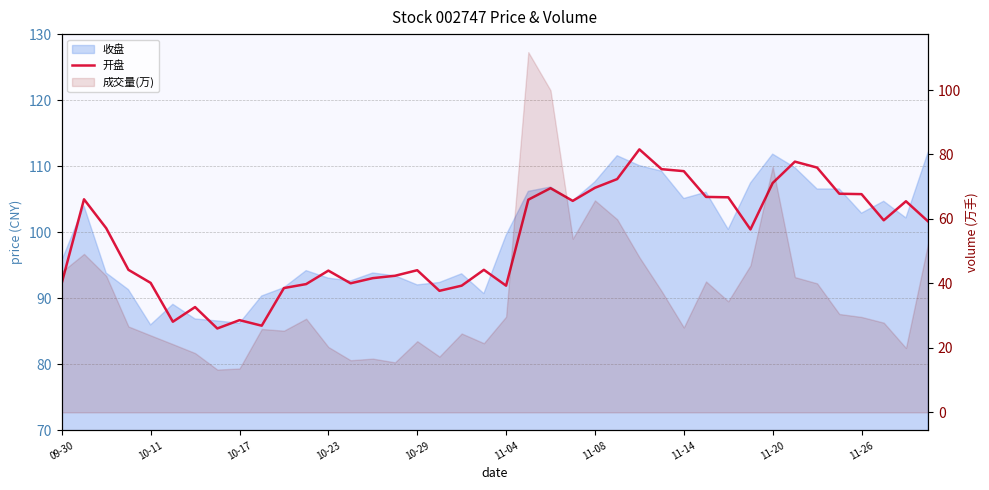

What is the difference between the values at 25 and 11?

15.9